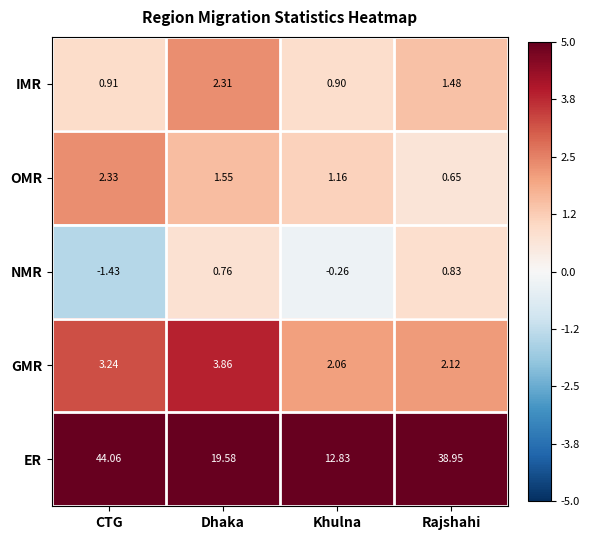

Rank the series at CTG from highest to lowest value.

ER, GMR, OMR, IMR, NMR